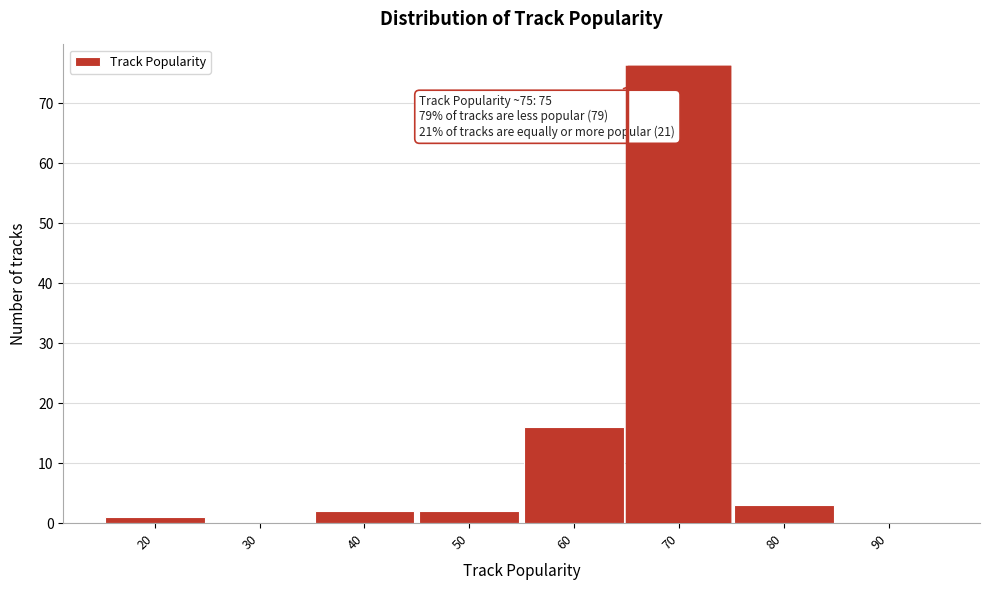

Reading left to right, transcribe all the data shown in this chart.

20=1	30=0	40=2	50=2	60=16	70=76	80=3	90=0